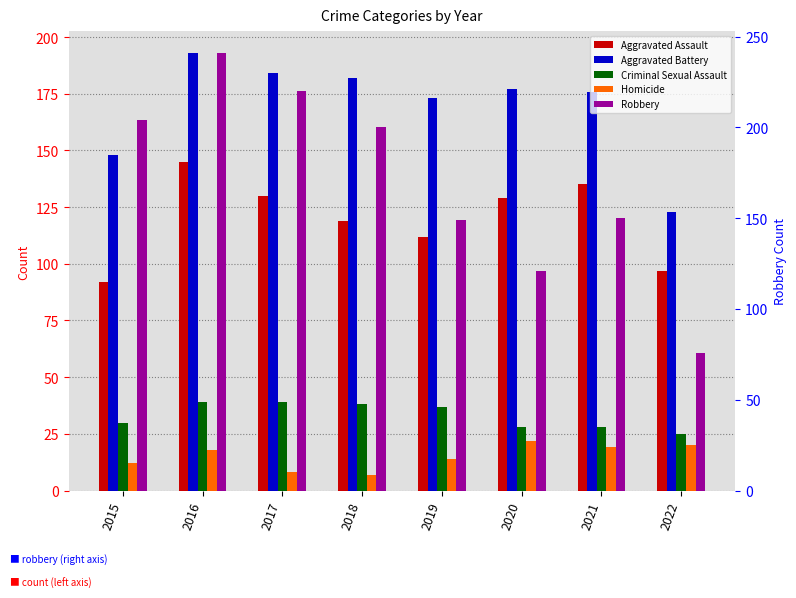

Is it true that Aggravated Assault equals 50 at 2022?

False